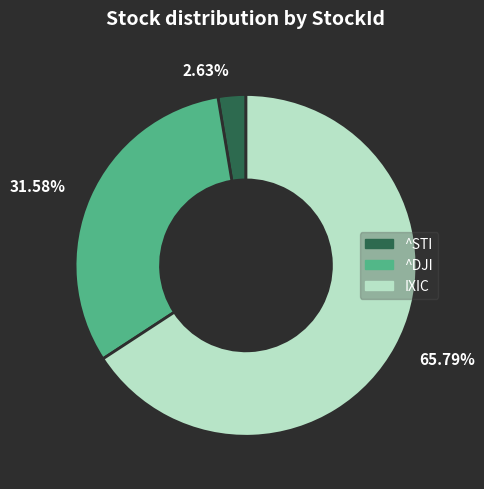

To the nearest percent, what is the combined percentage of IXIC and ^STI?

68%